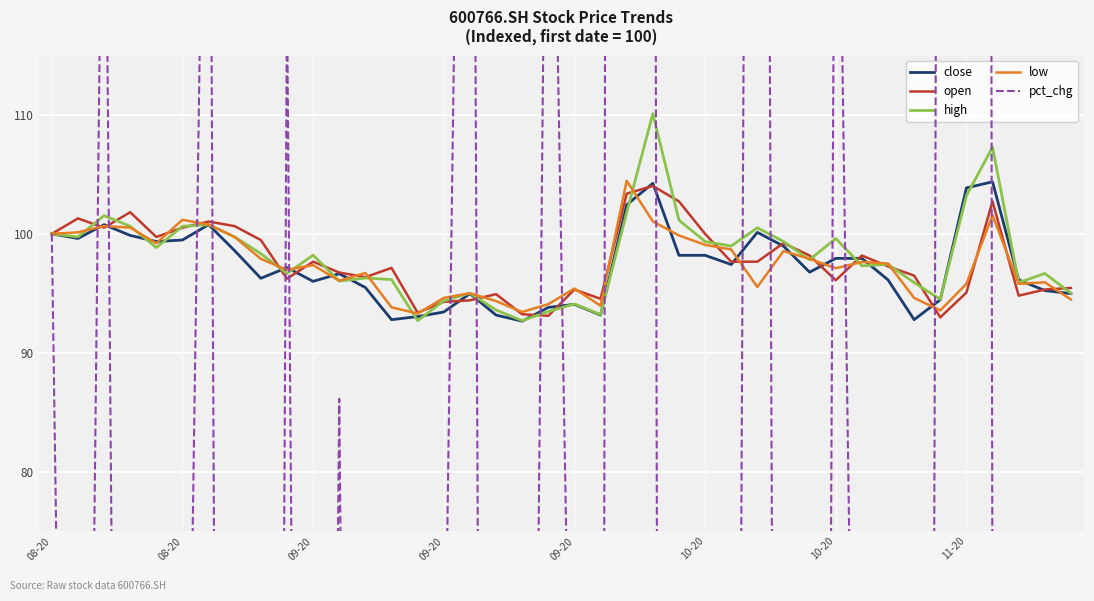

True or false: high has a value of 100.0 at 08-20.

True